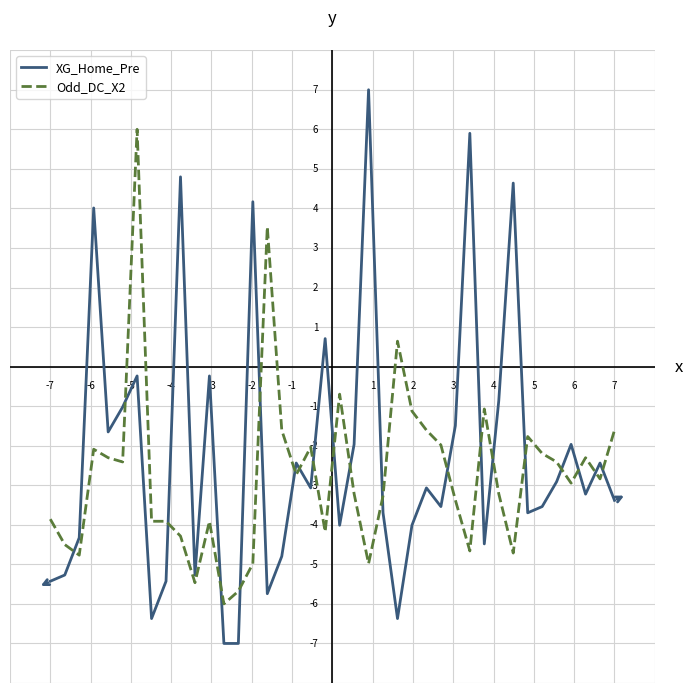

Rank the series by their average value, from lowest to highest.

Odd_DC_X2, XG_Home_Pre